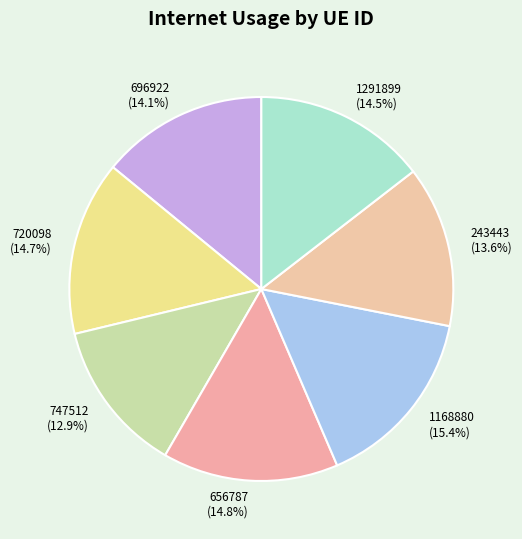

What percentage is the 747512 slice, to the nearest percent?

13%